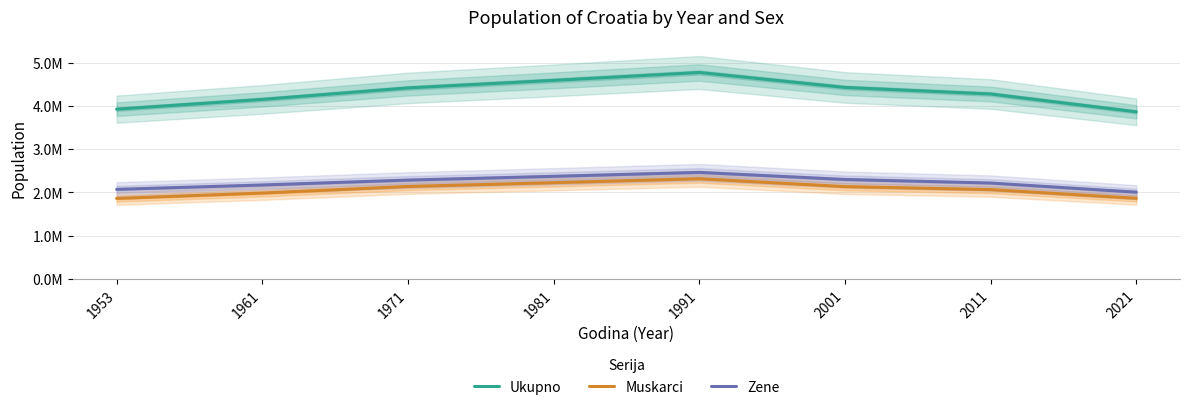

Which category has the lowest value across all series?

1953